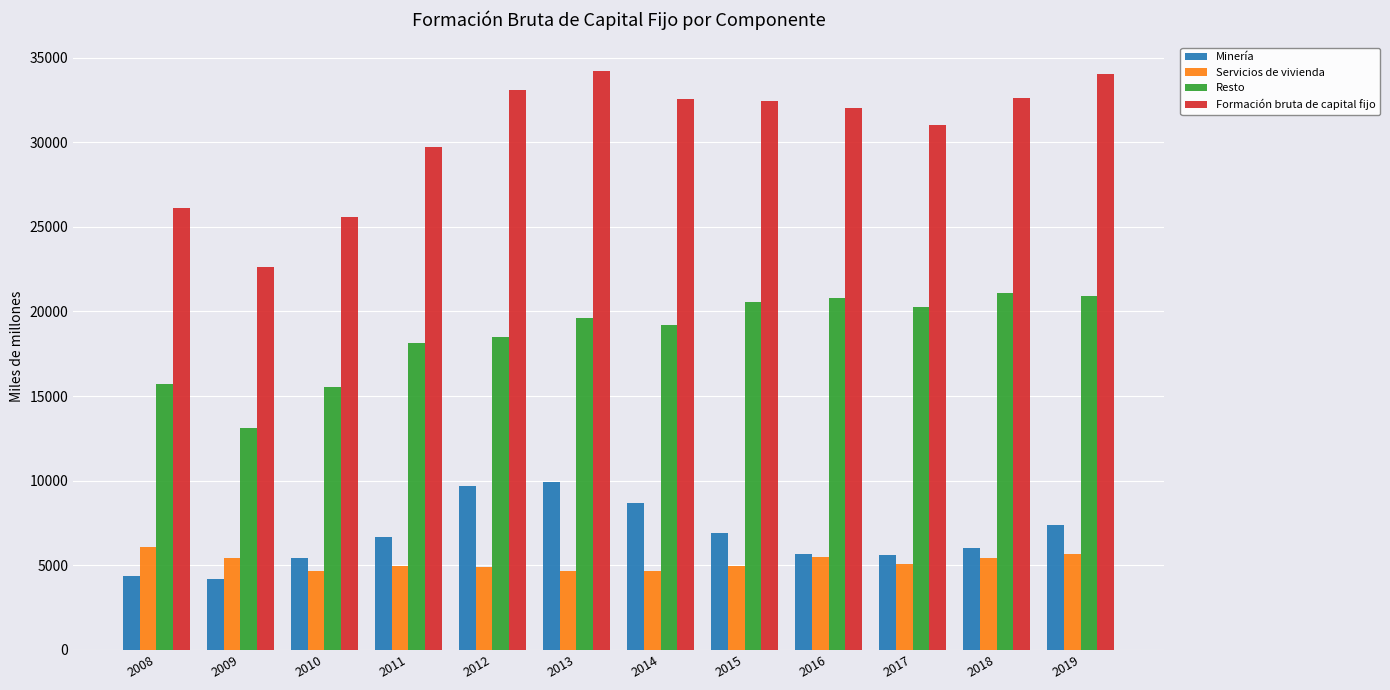

What is the greatest value displayed?

34199